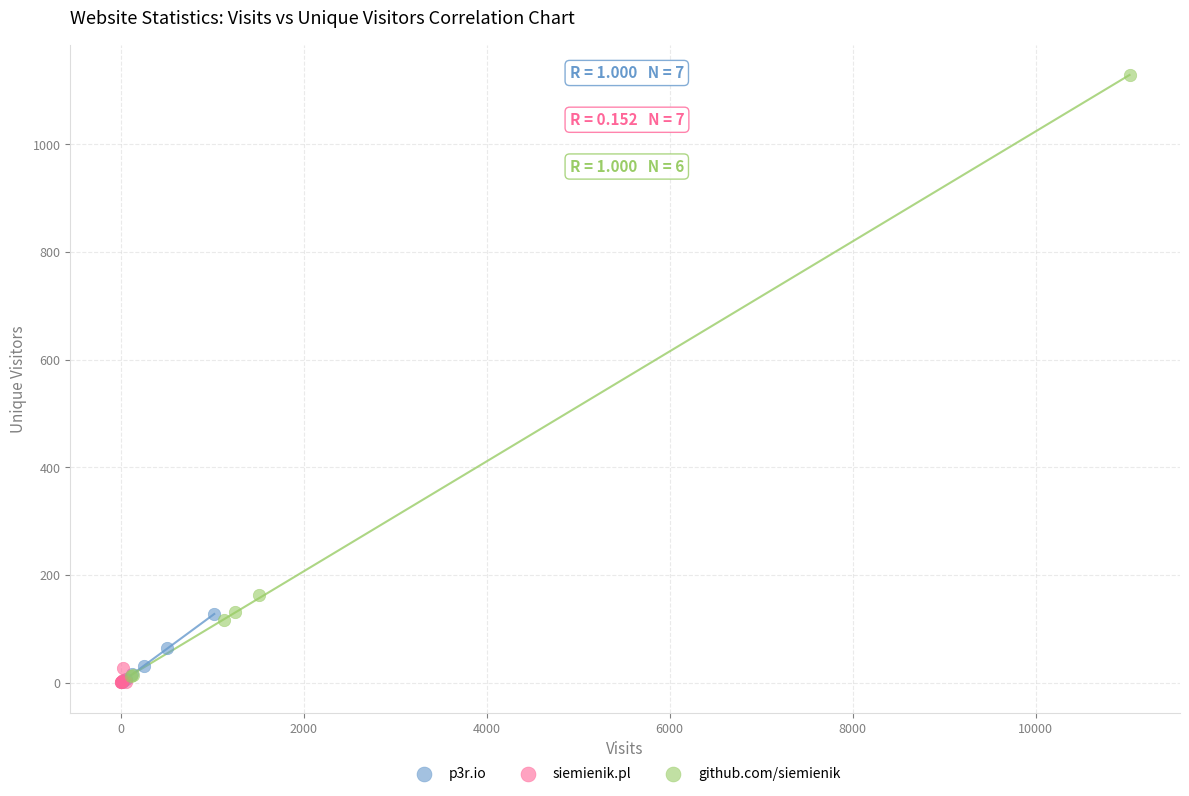

What are all the series names shown in the legend?

p3r.io, siemienik.pl, github.com/siemienik